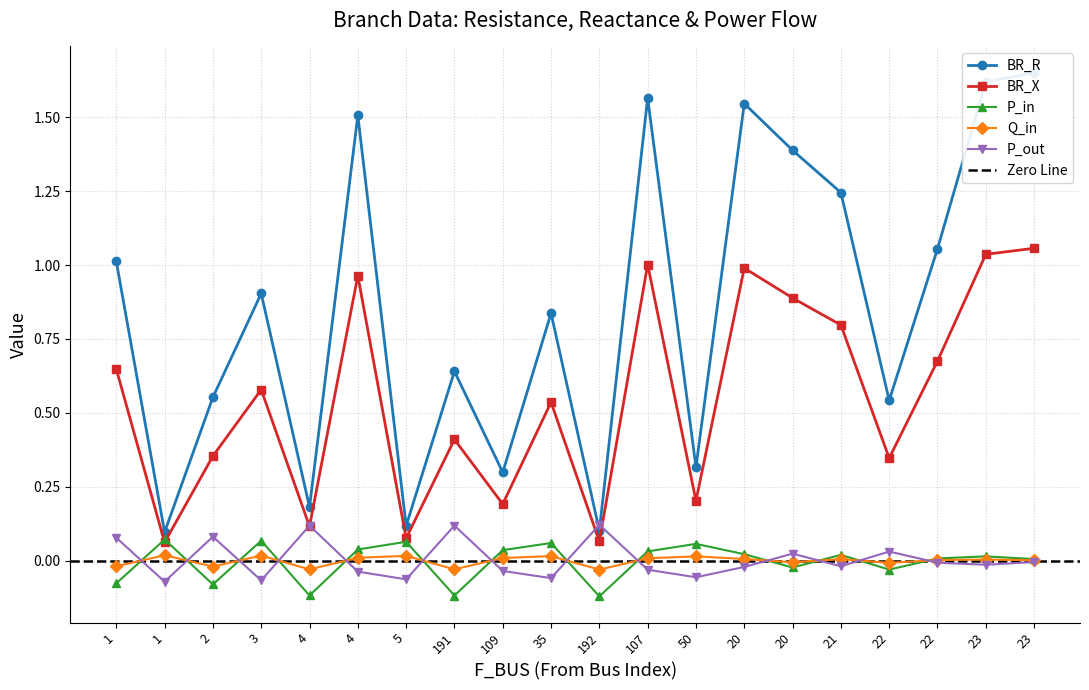

What is the sum of the P_in values at 192 and 20?

-0.1